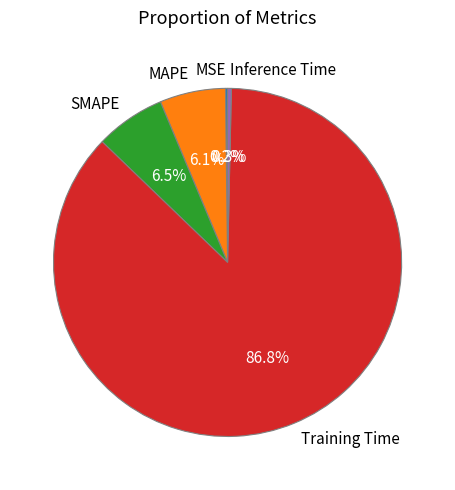

What is the largest slice in the pie chart?

Training Time